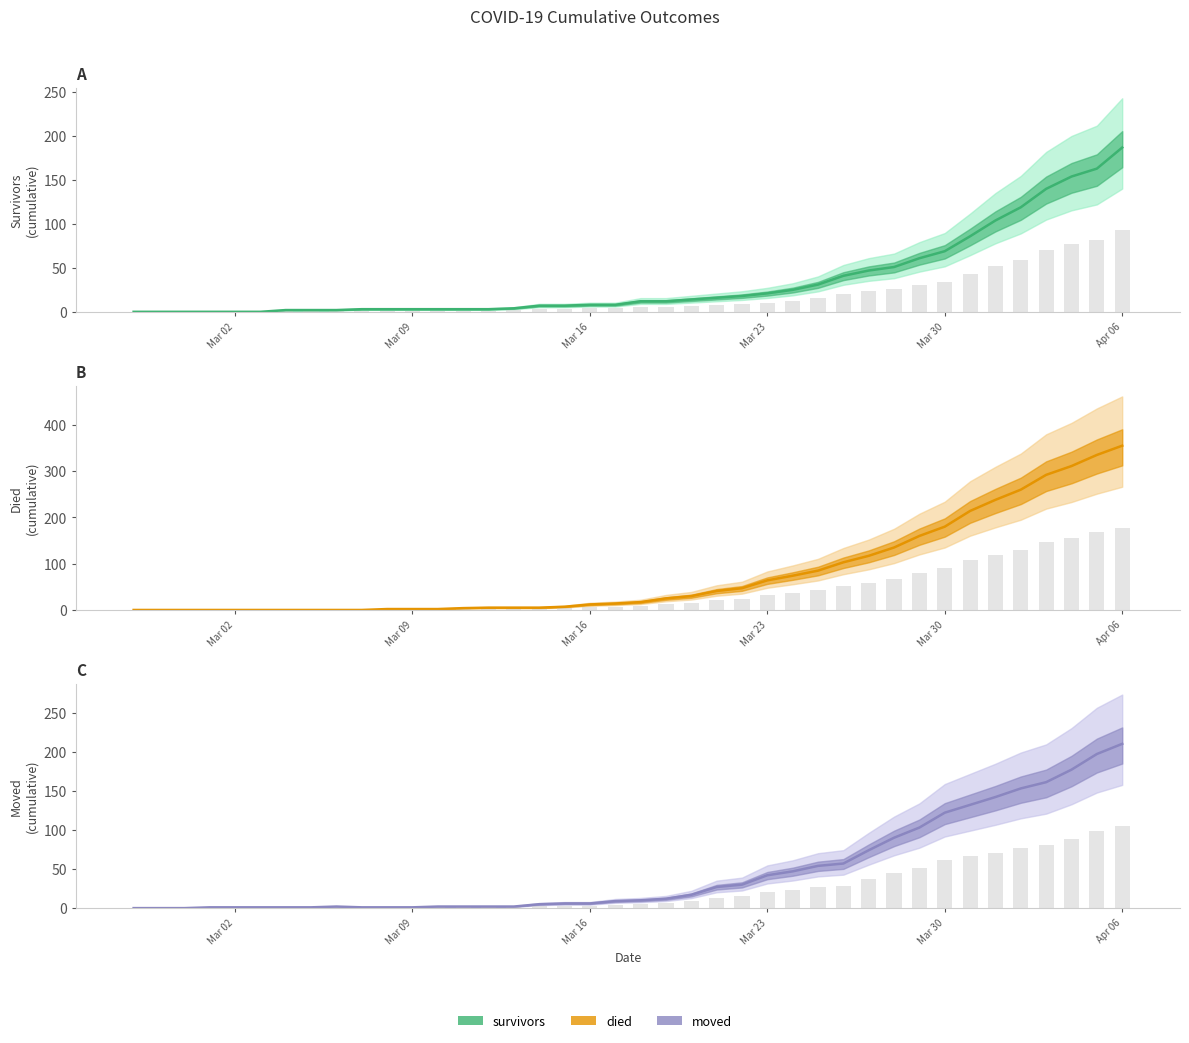

Is it true that survivors equals 14.1 at 19?

False